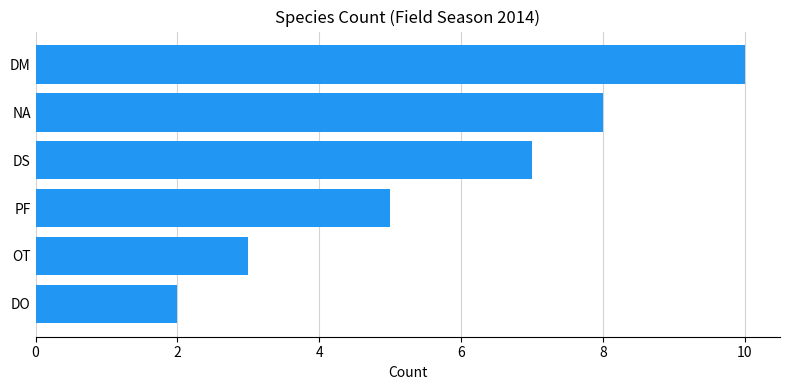

The chart shows a value of 0 at DO. True or false?

False